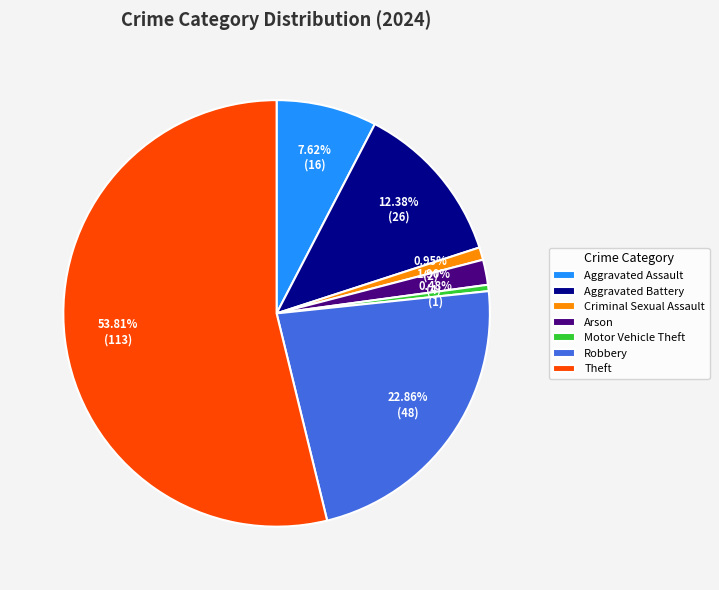

The Robbery slice represents 37% of the pie. True or false?

False